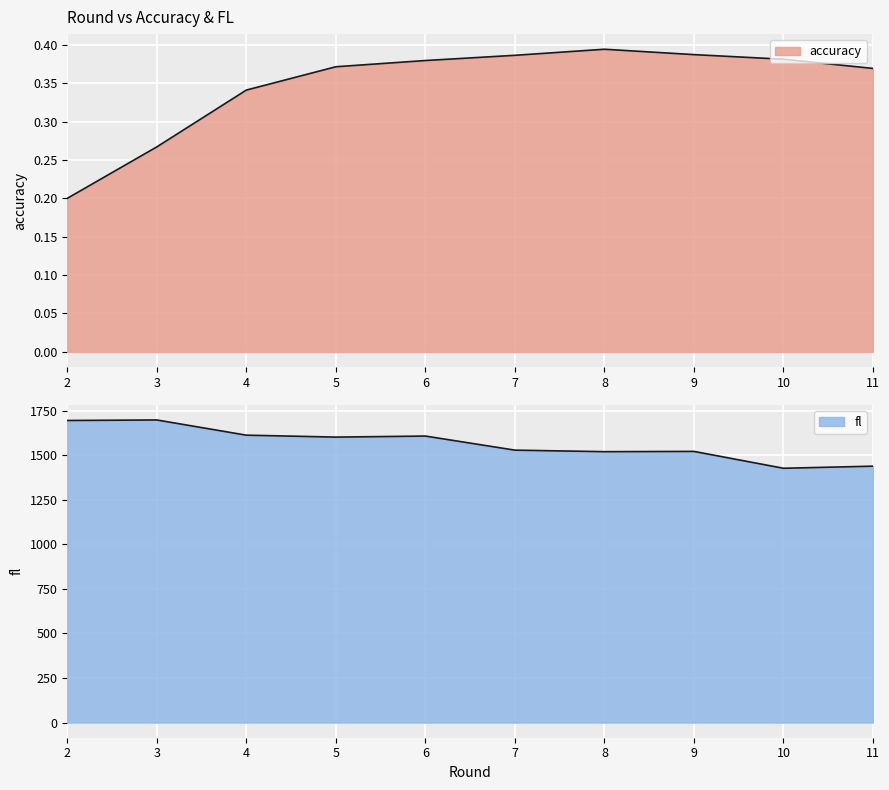

What are all the series names shown in the legend?

accuracy, fl